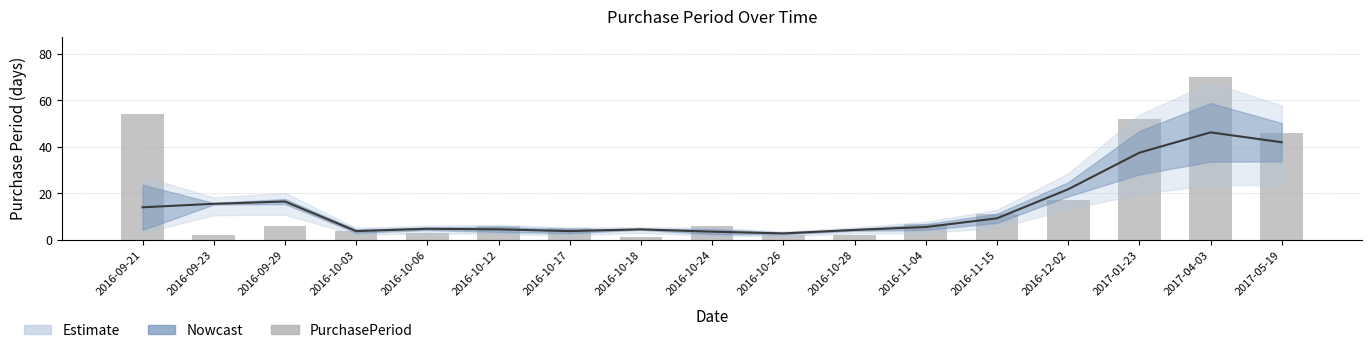

What is the smallest value displayed?

1